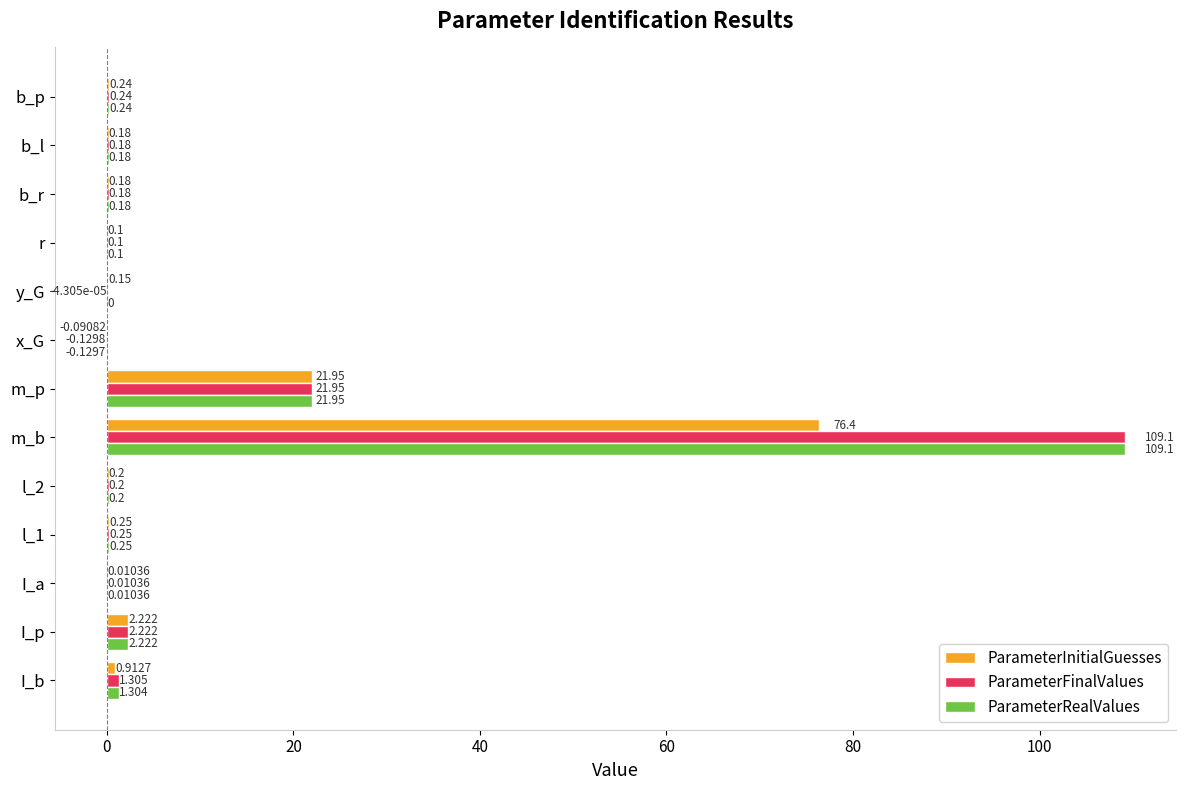

What is the average value of the ParameterFinalValues series?

10.4